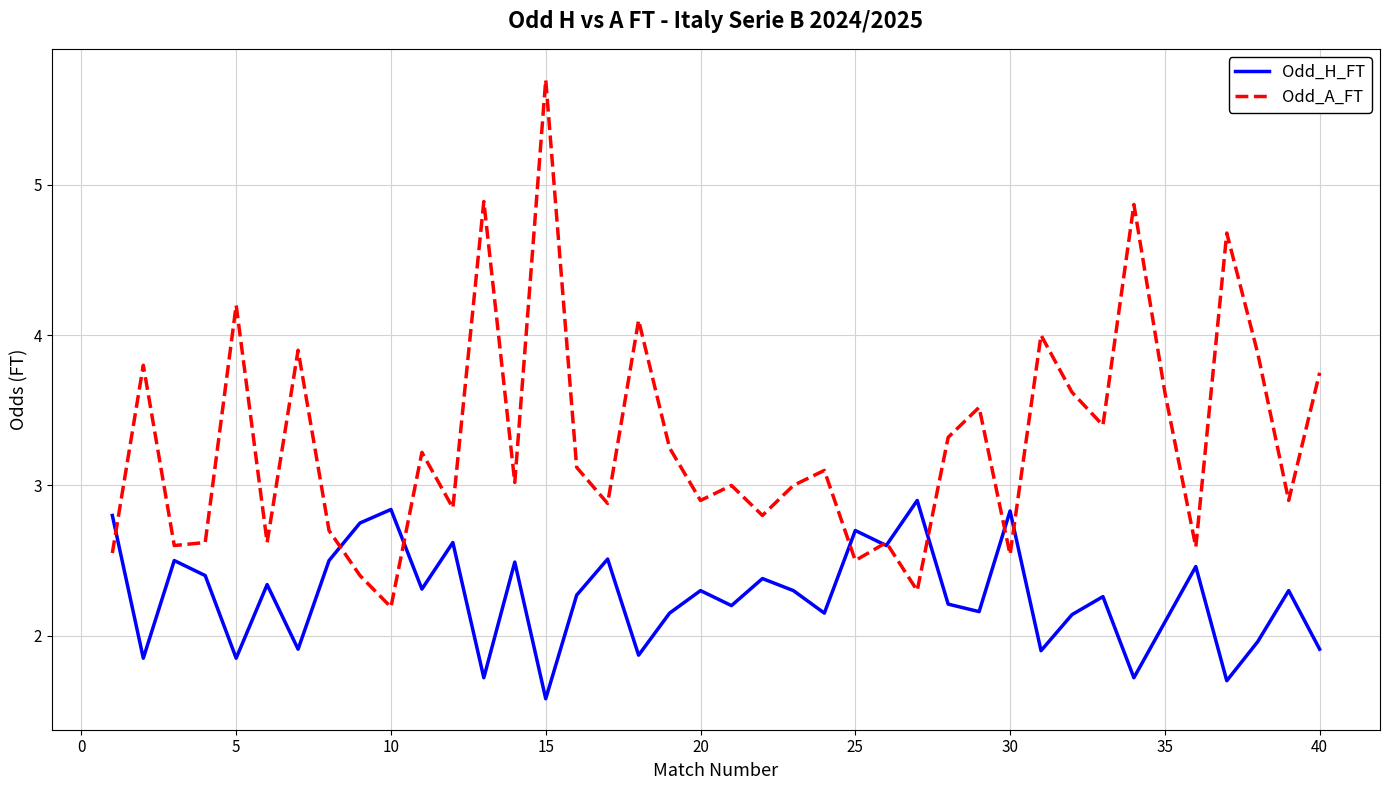

Which series has the largest total across all categories?

Odd_A_FT